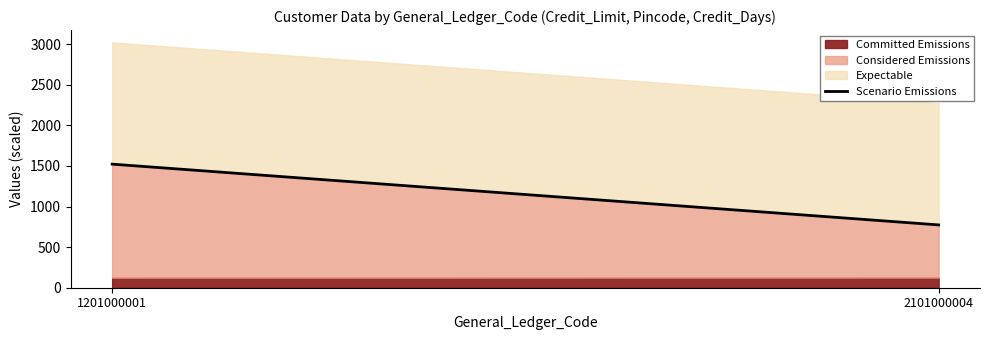

Which label corresponds to the largest value in the chart?

1201000001